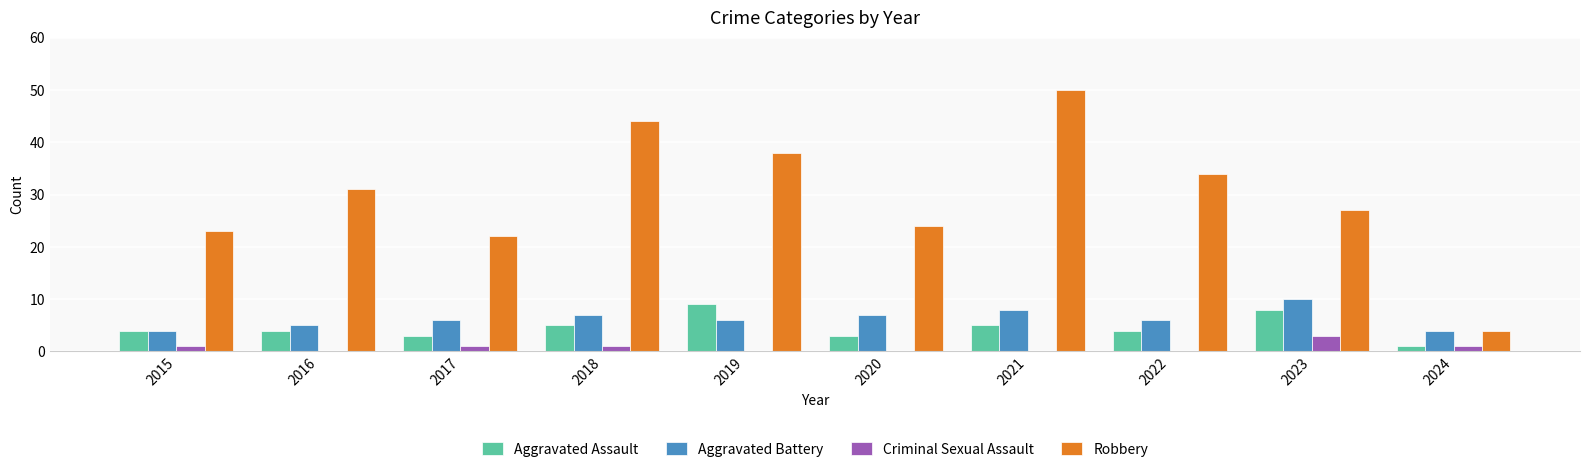

Which series changed the most between 2015 and 2021?

Robbery